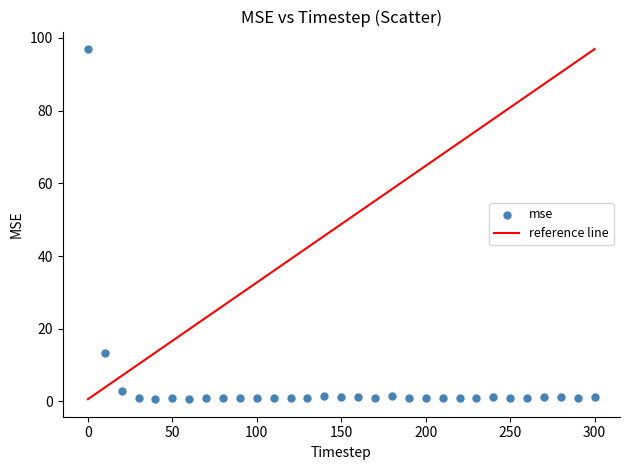

What Y value in the scatter plot is closest to 48?

13.4